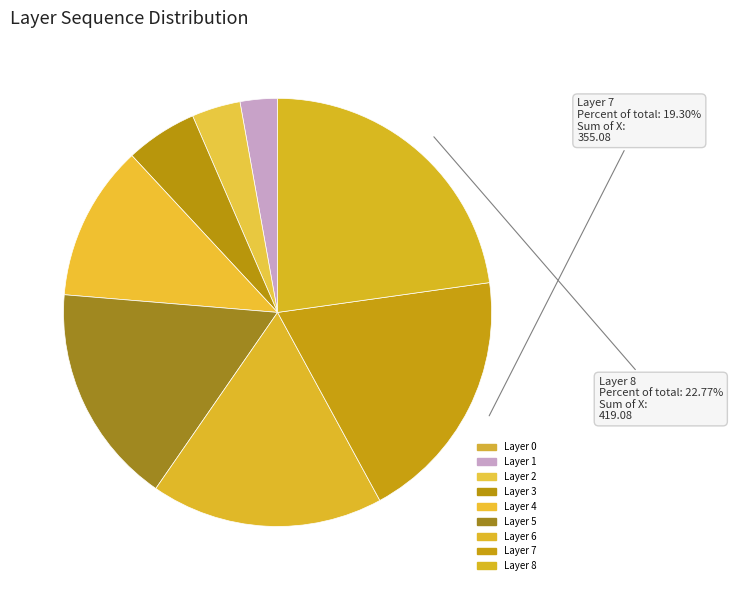

What is the largest slice in the pie chart?

8